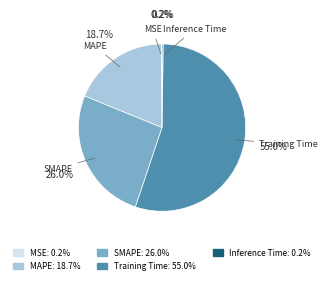

To the nearest percent, what is the difference between the largest and smallest slice percentages?

55%